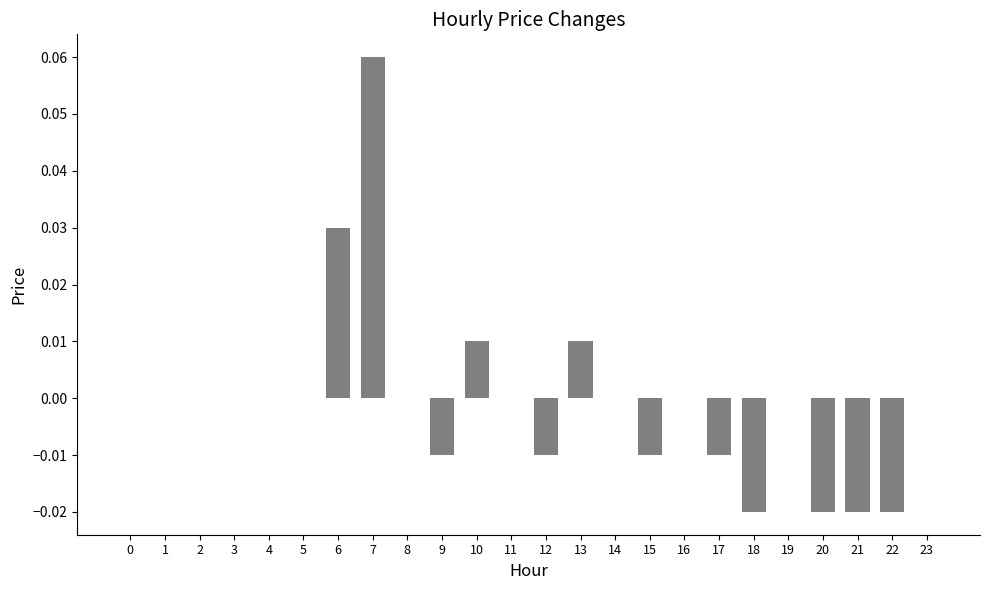

How many series are shown in this chart?

1